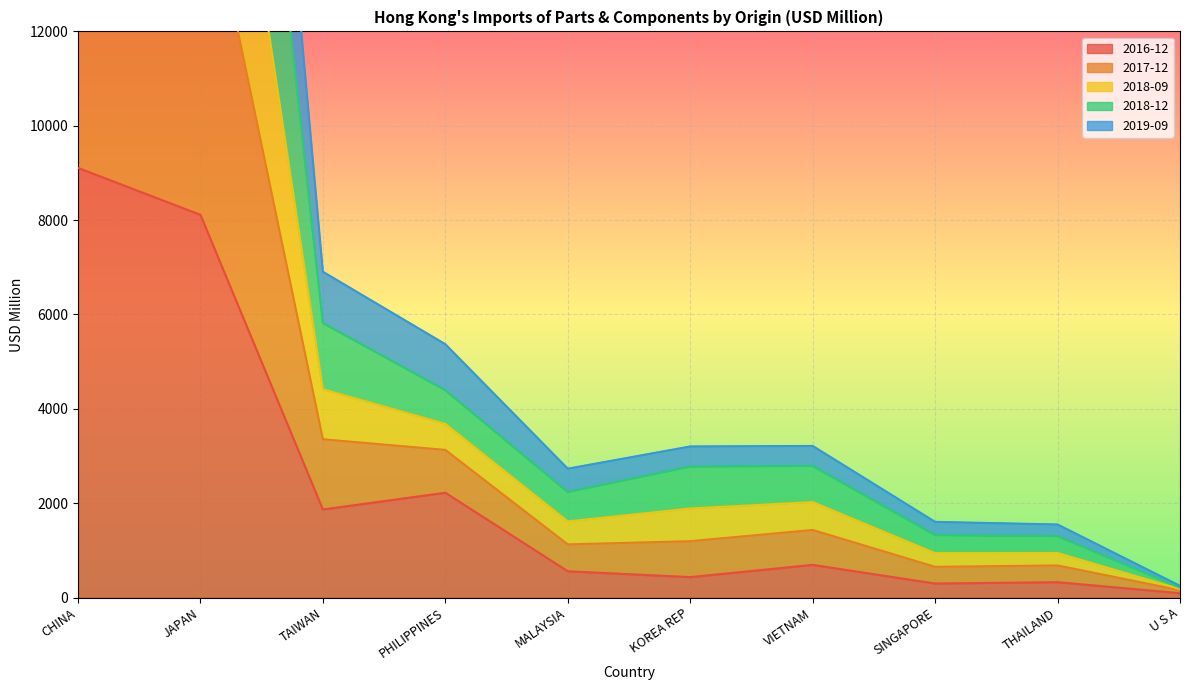

The value of 2016-12 at PHILIPPINES is 3731.1. True or false?

False